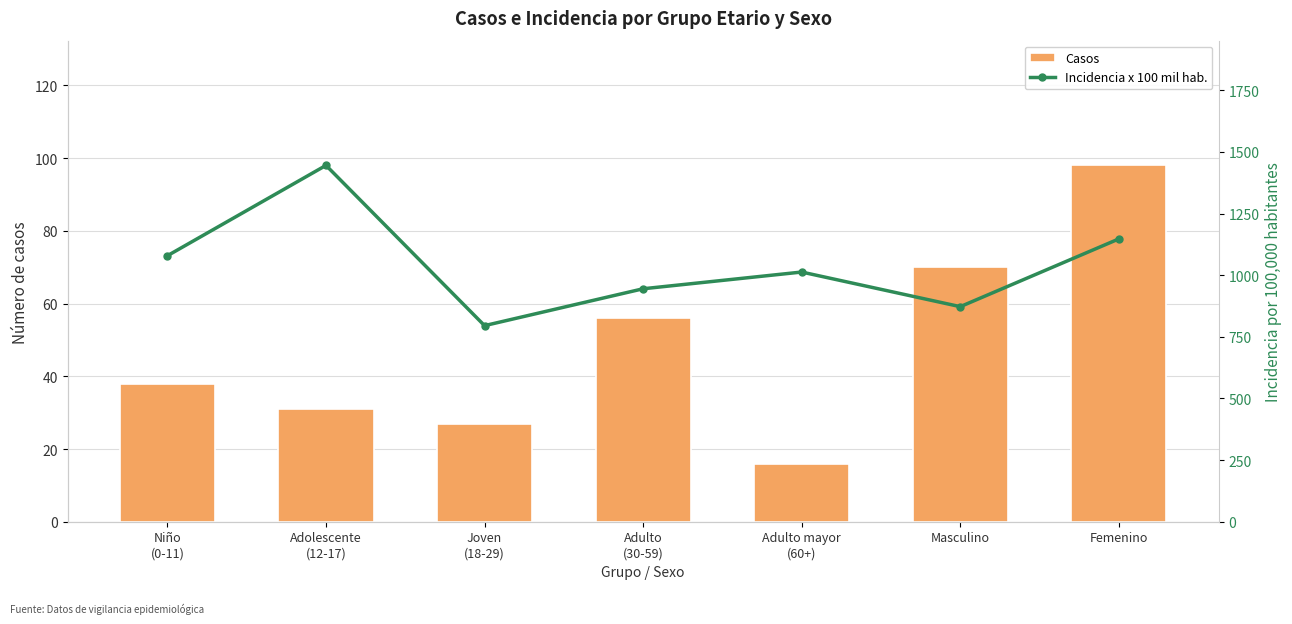

What is the label of the 3rd bar from the left?

Joven
(18-29)